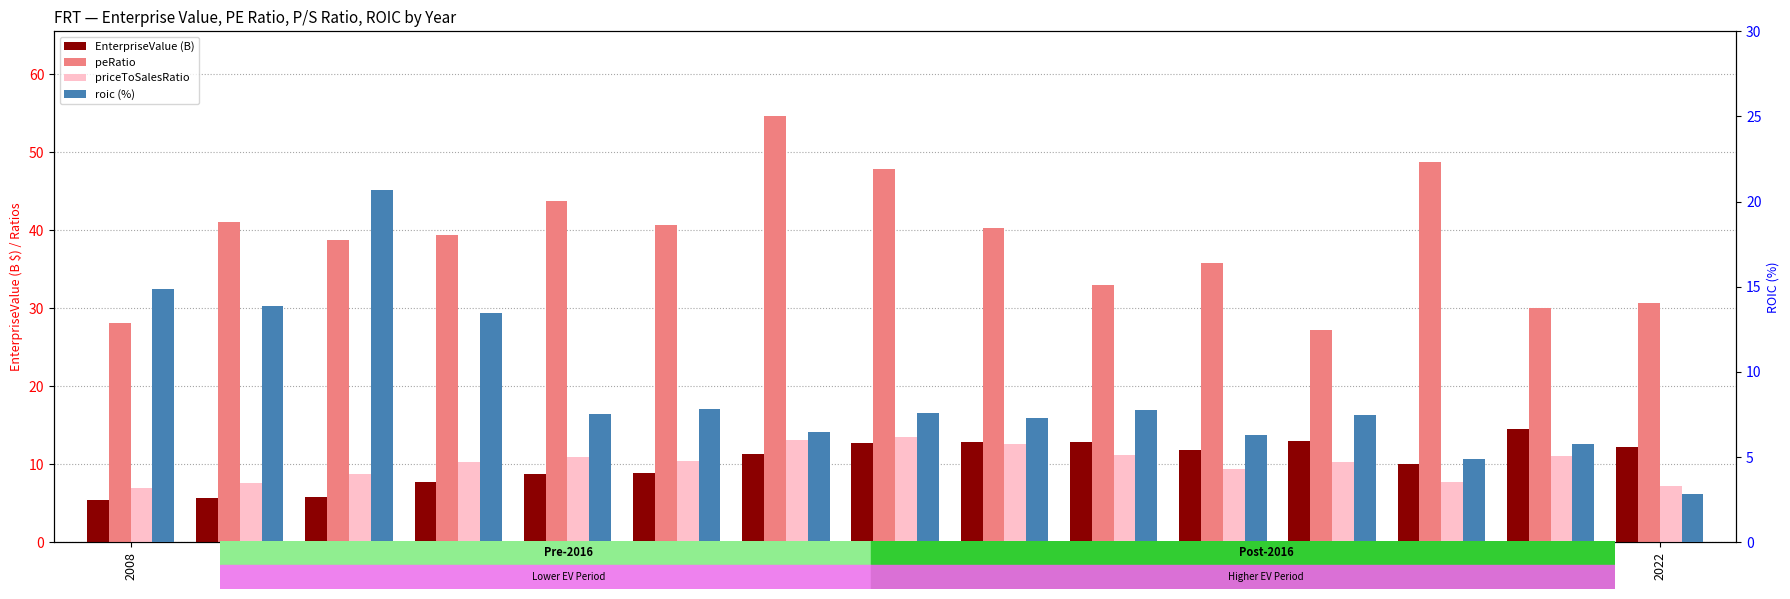

How many groups of bars are there?

15